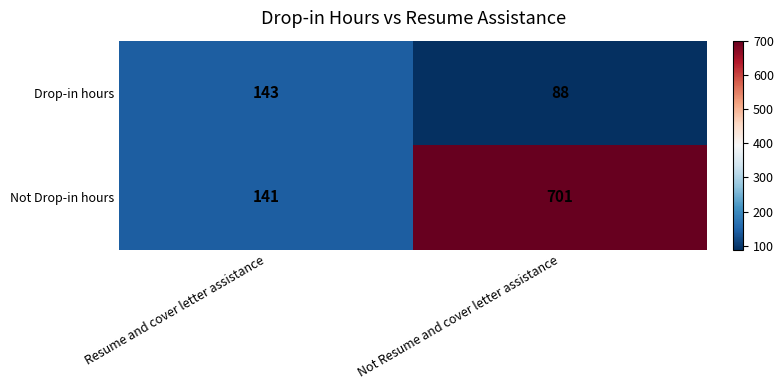

What is the difference between the maximum and minimum values in the Drop-in hours series?

55